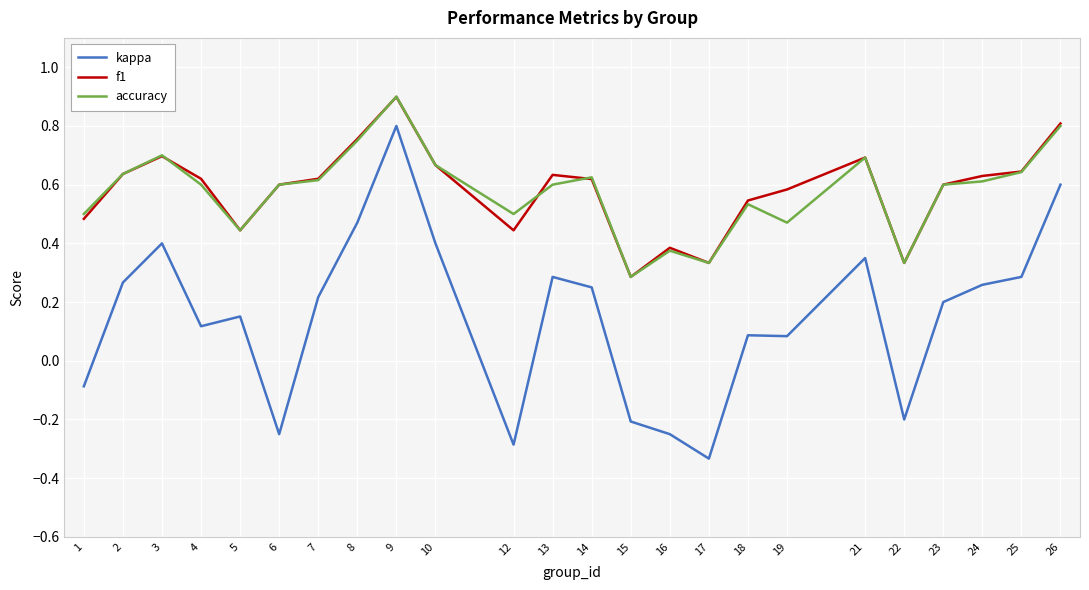

Count the number of data series in this chart.

3